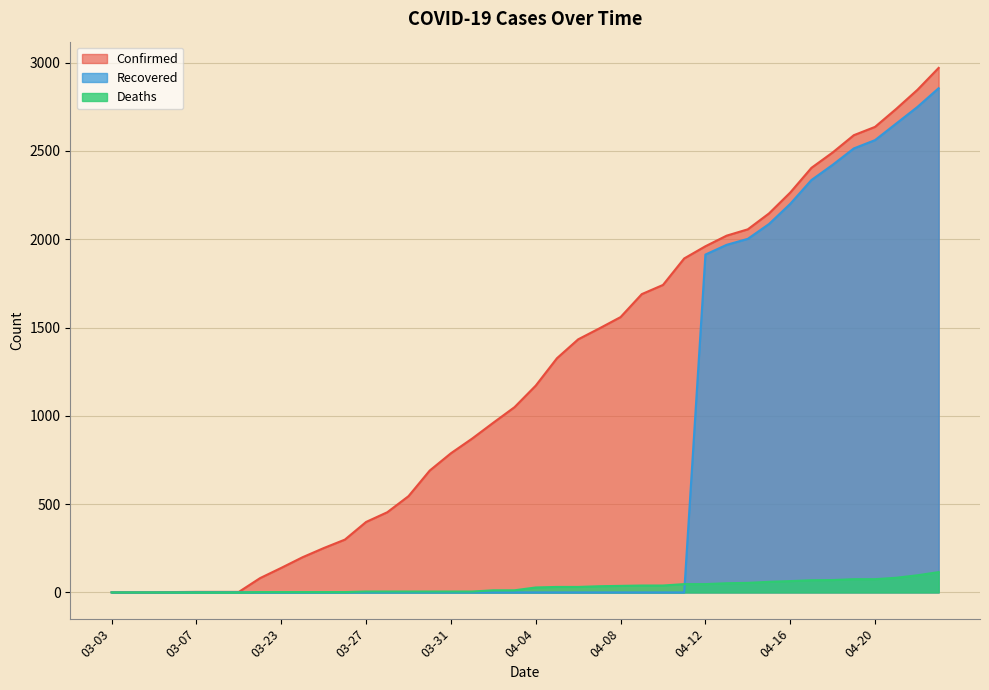

Reading left to right, extract all data points from this chart.

Confirmed: 03-03=1	03-04=1	03-05=1	03-06=2	03-07=3	03-08=3	03-09=3	03-22=81	03-23=139	03-24=199	03-25=251	03-26=299	03-27=399	03-28=454	03-29=545	03-30=690	03-31=788	04-01=871	04-02=961	04-03=1049	04-04=1171	04-05=1326	04-06=1433	04-07=1495	04-08=1559	04-09=1689	04-10=1741	04-11=1891	04-12=1960	04-13=2020	04-14=2056	04-15=2146	04-16=2264	04-17=2404	04-18=2491	04-19=2589	04-20=2636	04-21=2738	04-22=2846	04-23=2970
Deaths: 03-03=0	03-04=0	03-05=0	03-06=0	03-07=0	03-08=0	03-09=0	03-22=2	03-23=2	03-24=2	03-25=2	03-26=2	03-27=5	03-28=5	03-29=5	03-30=5	03-31=5	04-01=5	04-02=12	04-03=12	04-04=28	04-05=31	04-06=31	04-07=35	04-08=37	04-09=39	04-10=39	04-11=47	04-12=47	04-13=52	04-14=54	04-15=60	04-16=64	04-17=69	04-18=70	04-19=75	04-20=75	04-21=83	04-22=97	04-23=115
Recovered: 03-03=0	03-04=0	03-05=0	03-06=0	03-07=1	03-08=1	03-09=1	03-22=0	03-23=0	03-24=0	03-25=0	03-26=0	03-27=0	03-28=0	03-29=0	03-30=0	03-31=0	04-01=0	04-02=0	04-03=0	04-04=0	04-05=0	04-06=0	04-07=0	04-08=0	04-09=0	04-10=0	04-11=0	04-12=1913	04-13=1968	04-14=2002	04-15=2086	04-16=2200	04-17=2335	04-18=2421	04-19=2514	04-20=2561	04-21=2655	04-22=2749	04-23=2855